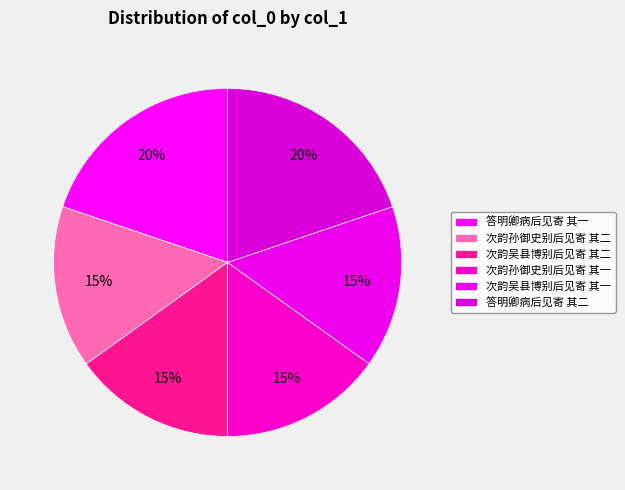

Rank the categories by value from highest to lowest.

答明卿病后见寄 其二, 答明卿病后见寄 其一, 次韵孙御史别后见寄 其二, 次韵孙御史别后见寄 其一, 次韵吴县博别后见寄 其二, 次韵吴县博别后见寄 其一